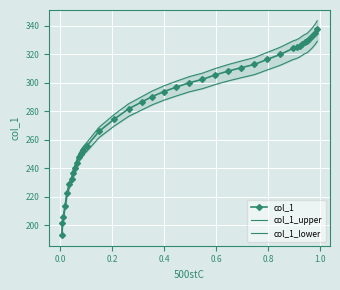

What is the highest value of the col_1_lower series?

328.9